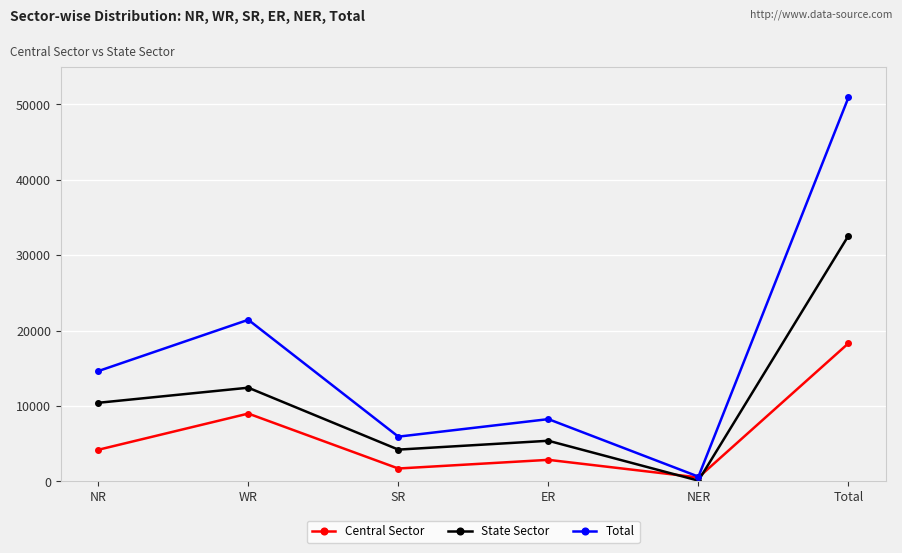

What is the total value across all series at NER?

1286